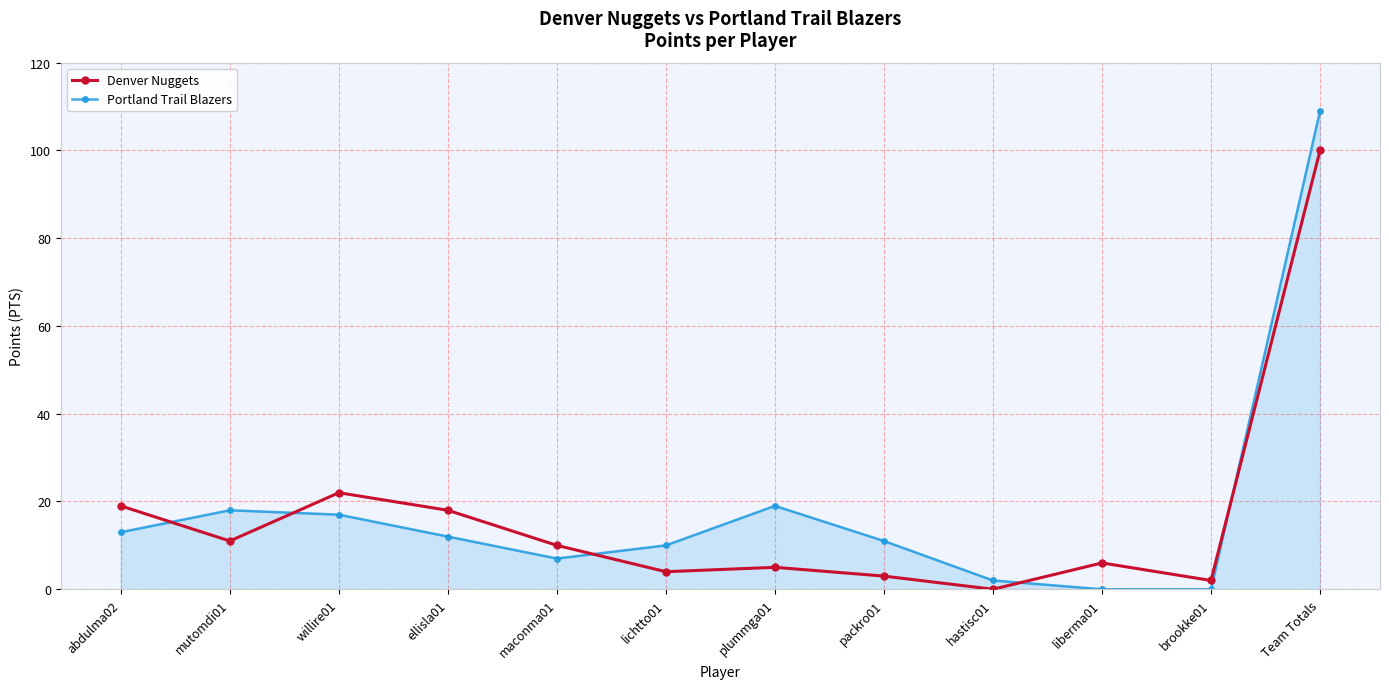

Reading left to right, extract all data points from this chart.

Denver Nuggets: abdulma02=19	mutomdi01=11	willire01=22	ellisla01=18	maconma01=10	lichtto01=4	plummga01=5	packro01=3	hastisc01=0	liberma01=6	brookke01=2	Team Totals=100
Portland Trail Blazers: abdulma02=13	mutomdi01=18	willire01=17	ellisla01=12	maconma01=7	lichtto01=10	plummga01=19	packro01=11	hastisc01=2	liberma01=0	brookke01=0	Team Totals=109